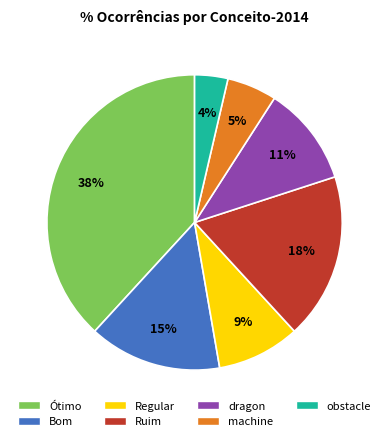

Does any single category account for the majority?

No